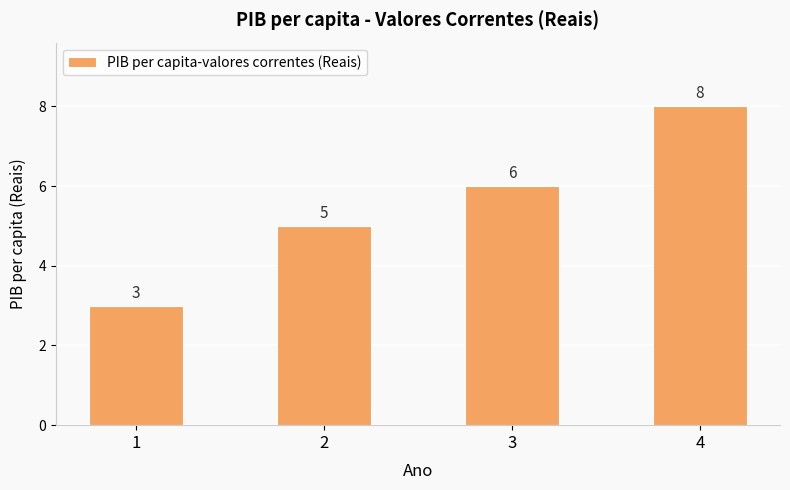

Reading left to right, what are all the values shown in this chart?

3	5	6	8